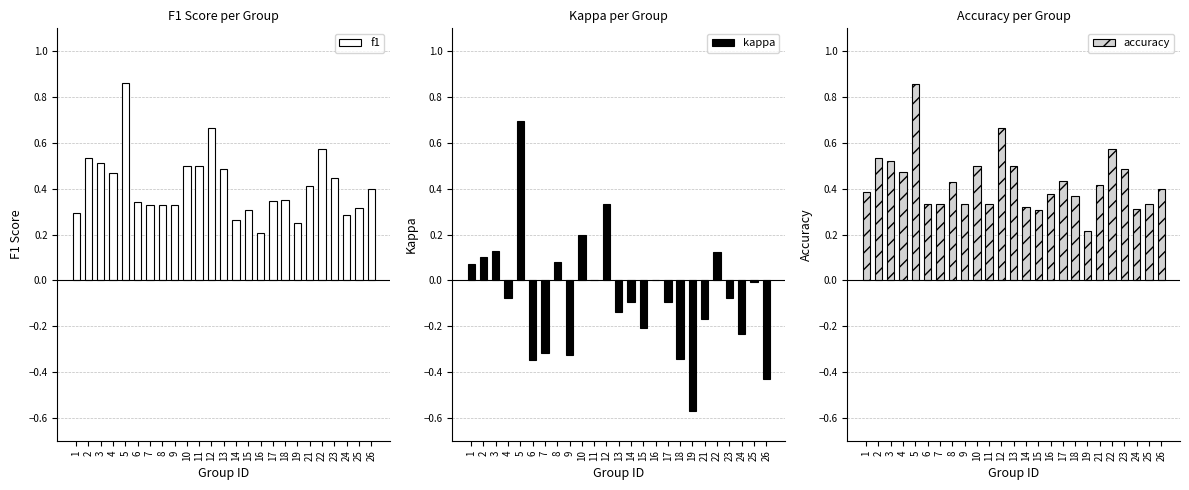

What is the spread (max minus min) of values at 3?

0.4